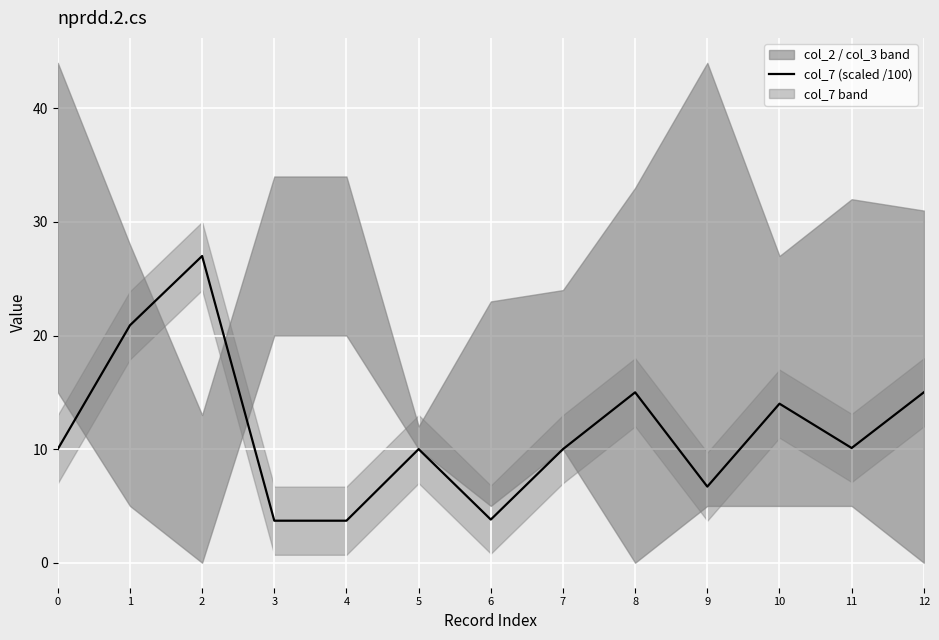

At which category does the data reach its first local peak?

2